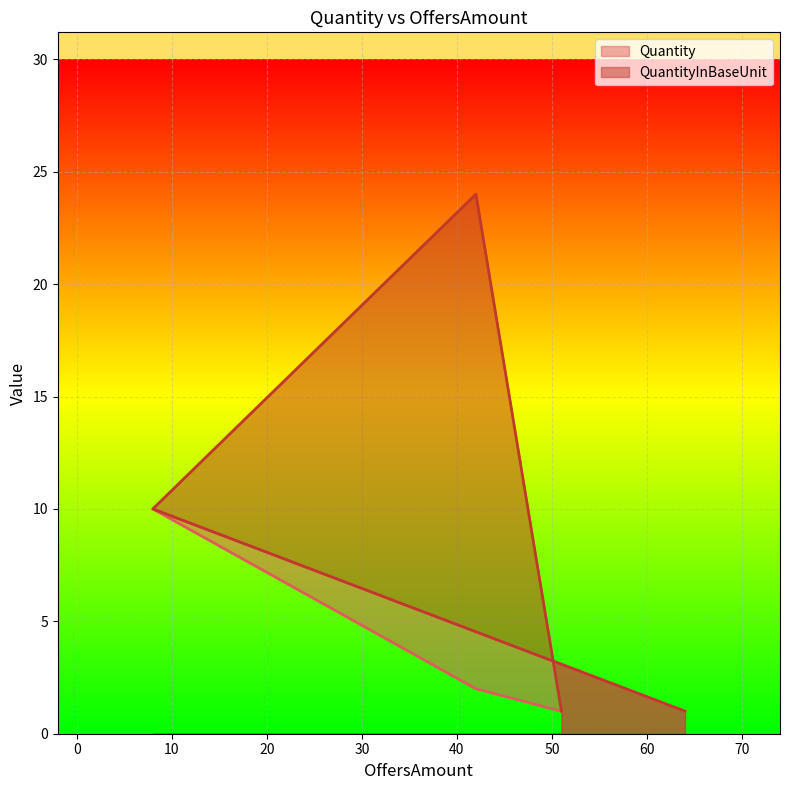

Reading left to right, list all the values displayed in this chart.

Quantity: 64=1	8=10	42=2	51=1
QuantityInBaseUnit: 64=1	8=10	42=24	51=1